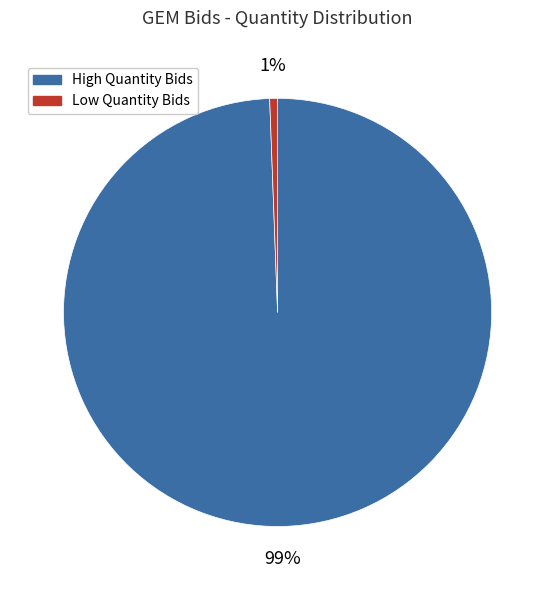

To the nearest percent, what is the average slice percentage?

50%